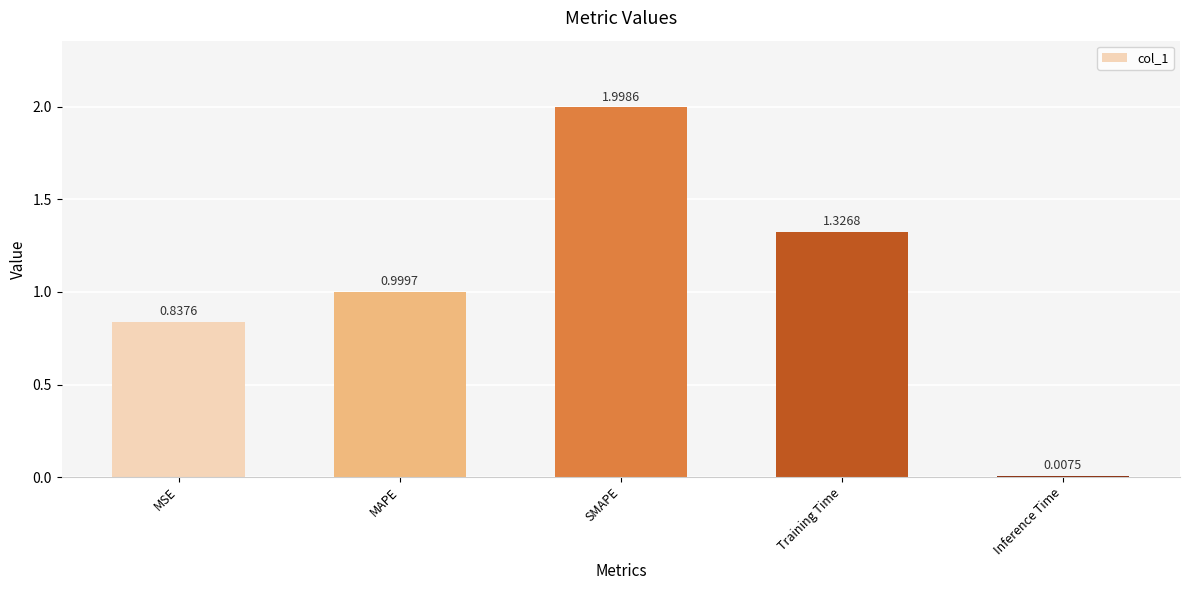

At which label is the value closest to 1?

MAPE